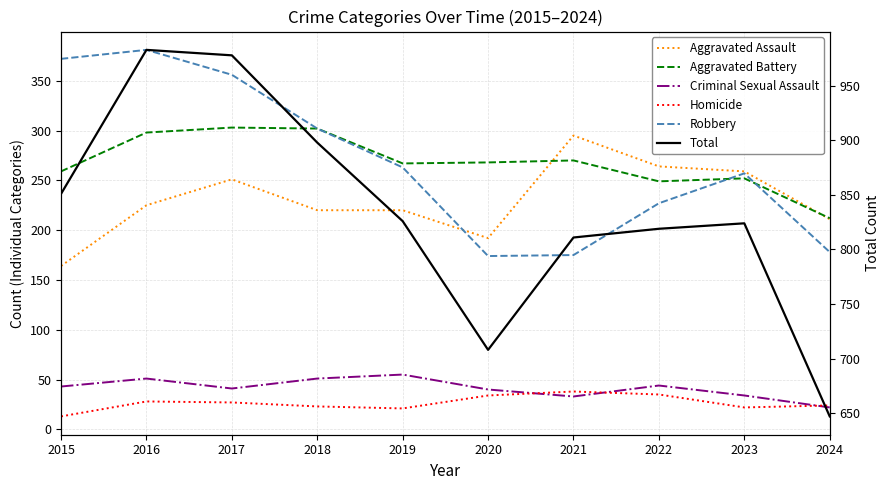

What is the maximum value shown in the chart?

983